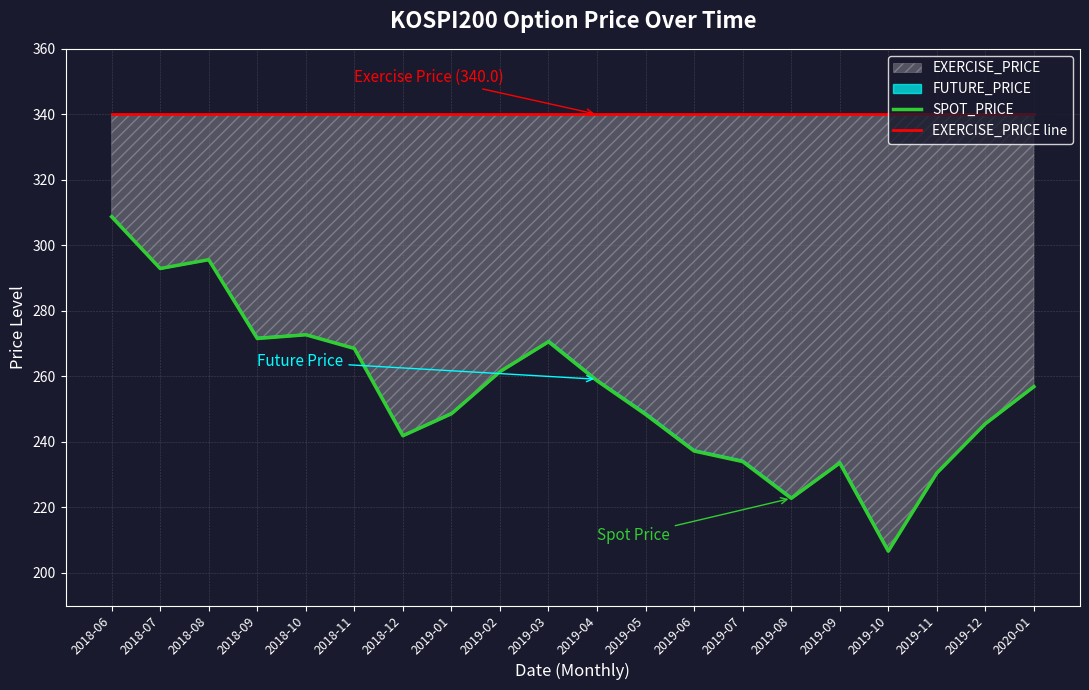

The EXERCISE_PRICE line series shows 157.7 at 2019-11. True or false?

False